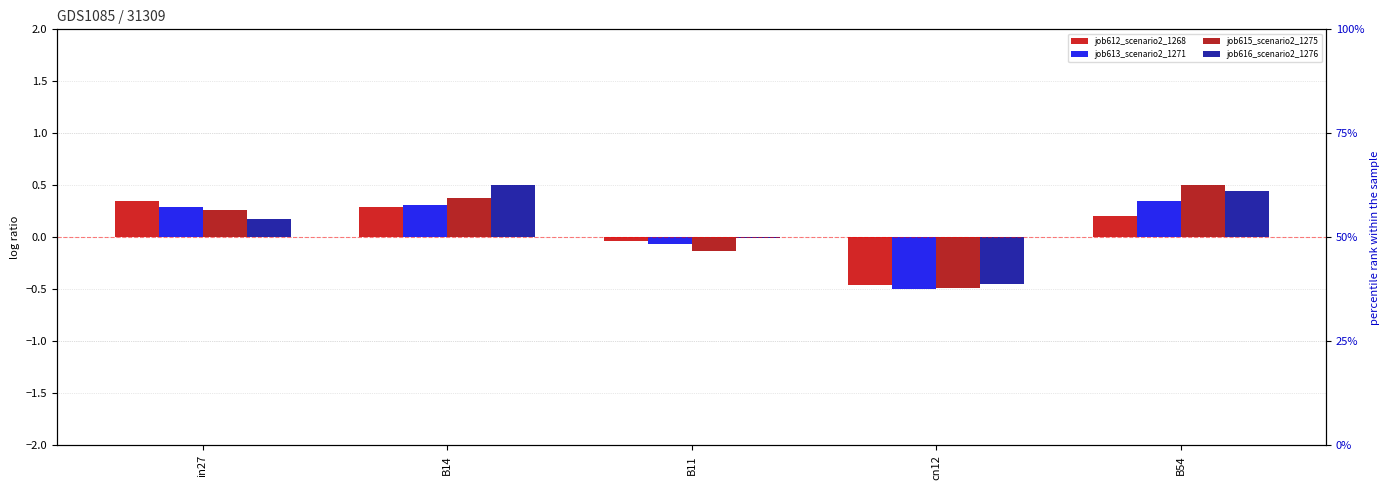

What is the label of the 1st bar from the right?

B54